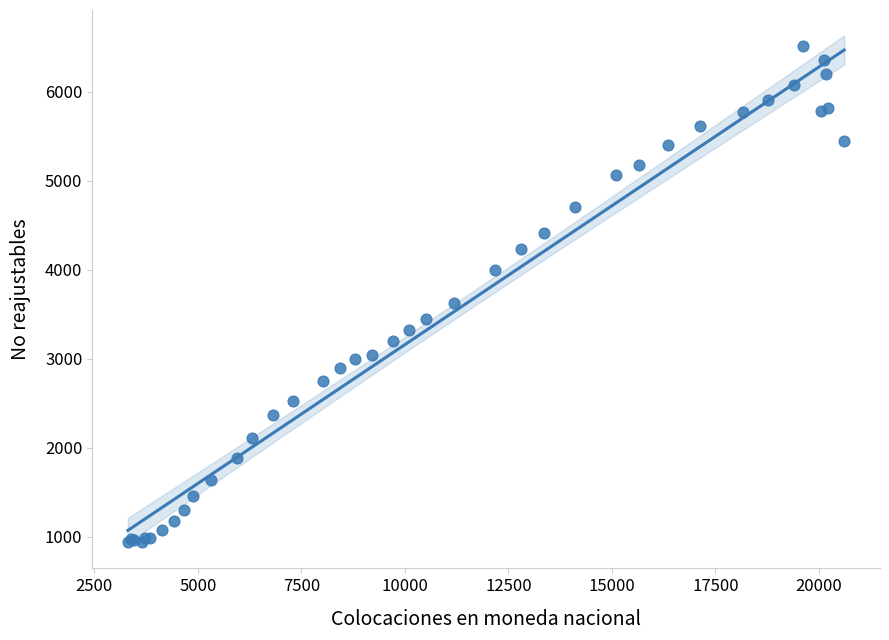

What Y value in the scatter plot is closest to 3725?

3623